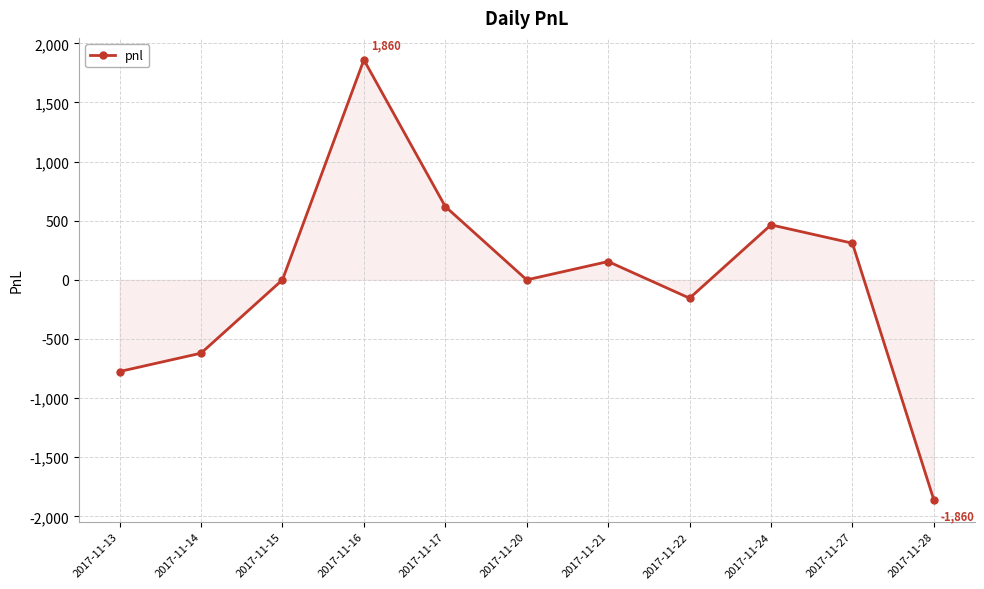

What is the ratio of the value at 2017-11-16 to the value at 2017-11-17?

3.0